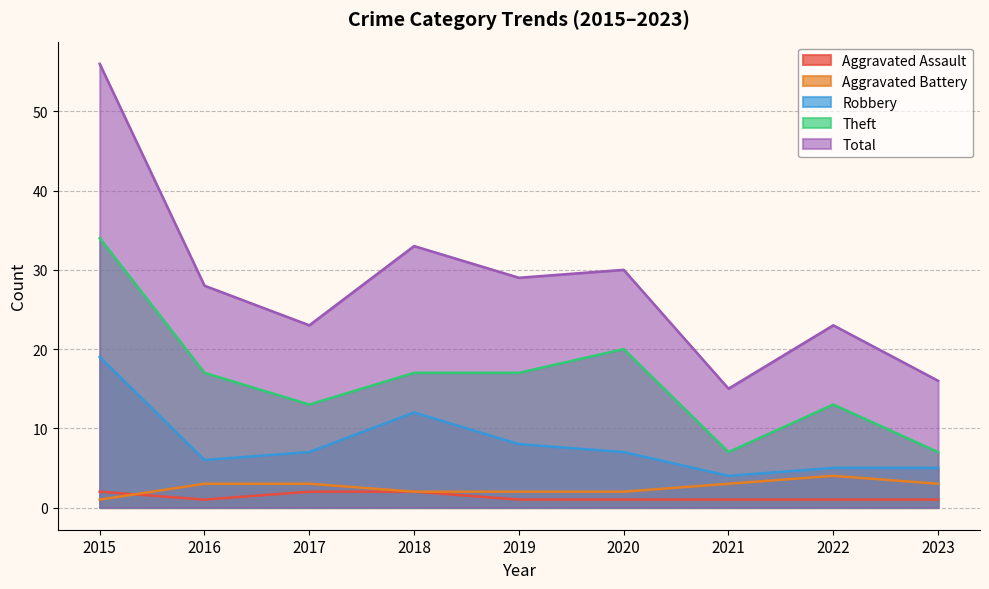

Rank the series by their maximum value, from lowest to highest.

Aggravated Assault, Aggravated Battery, Robbery, Theft, Total